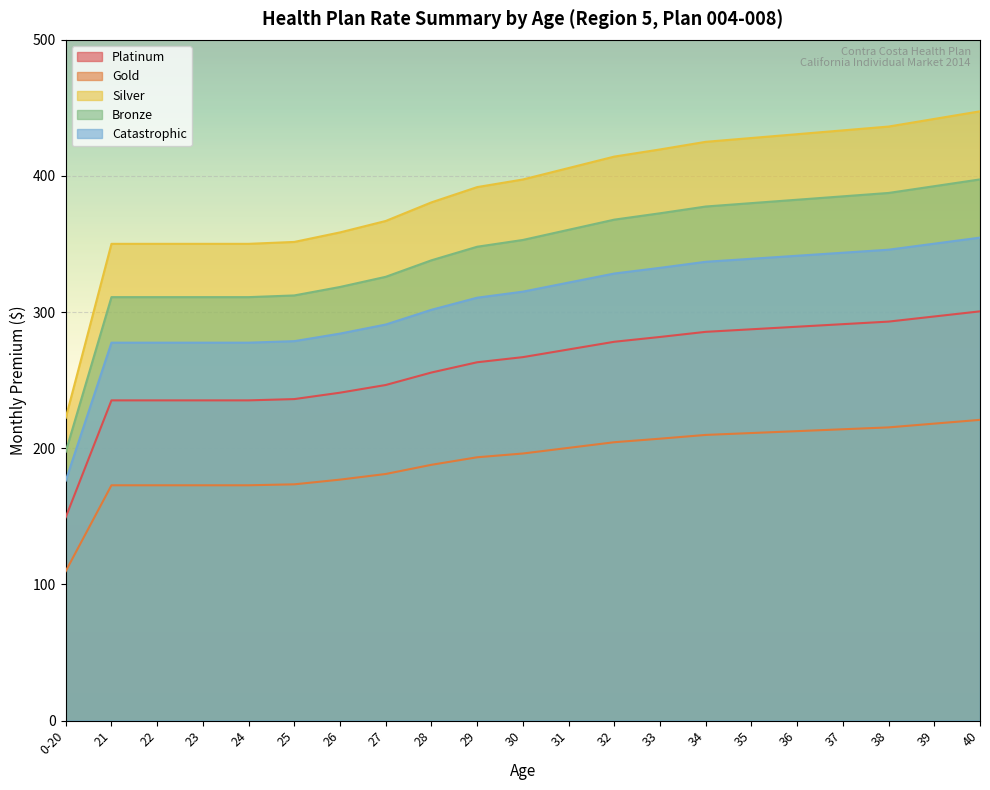

What is the value of the Catastrophic point at the 7th from the left?

284.2